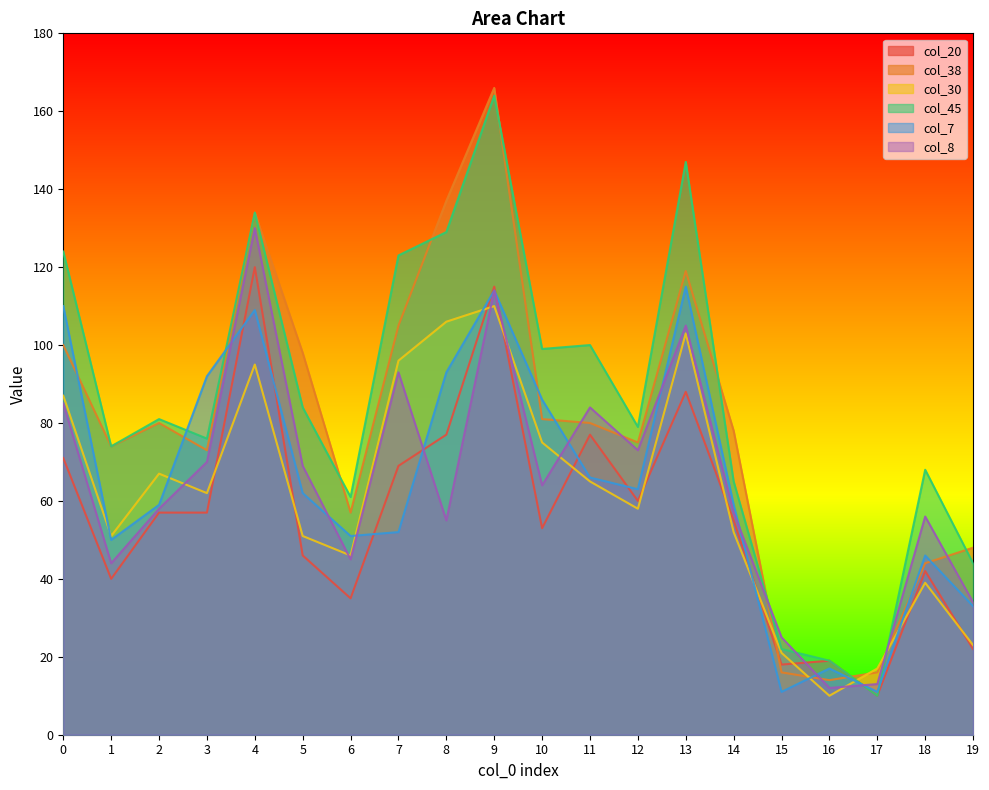

What is the spread (max minus min) of values at 15?

14